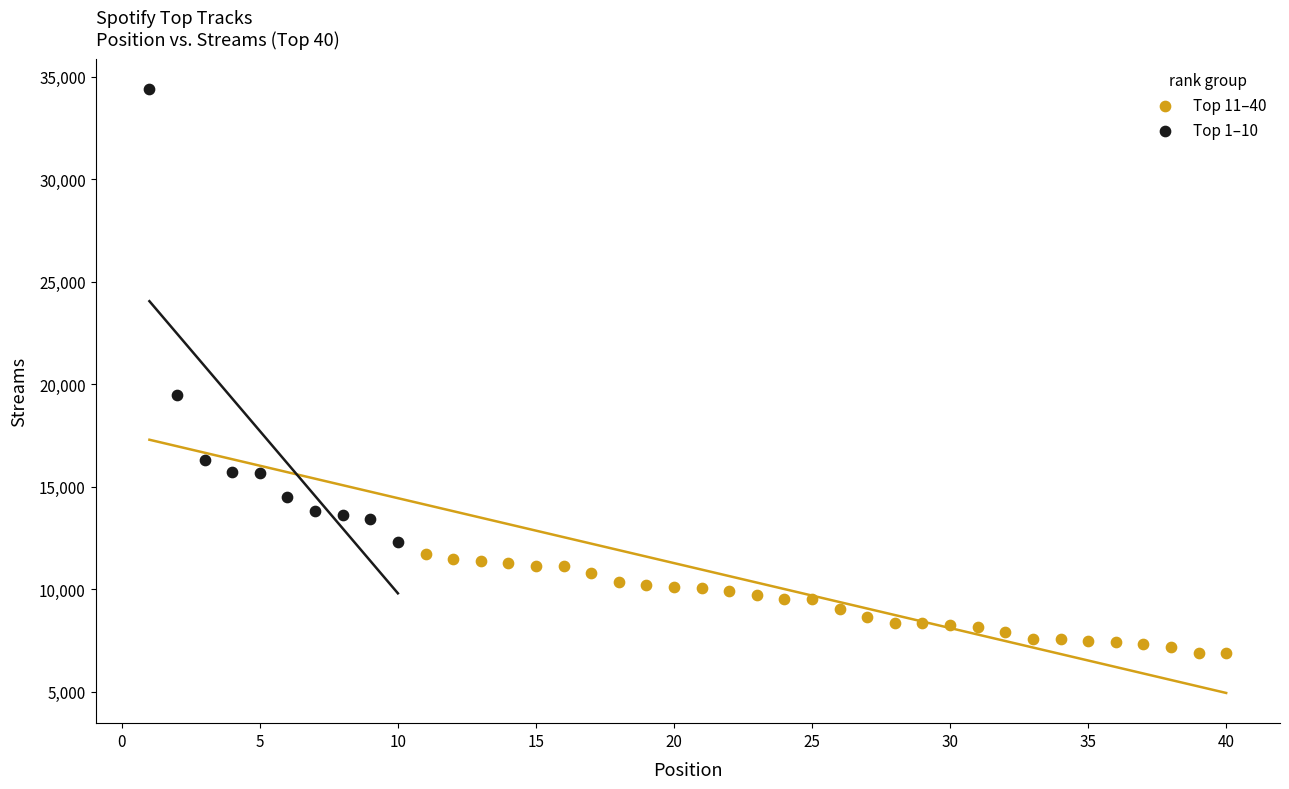

Which series has the widest spread of Y values?

Top 1–10